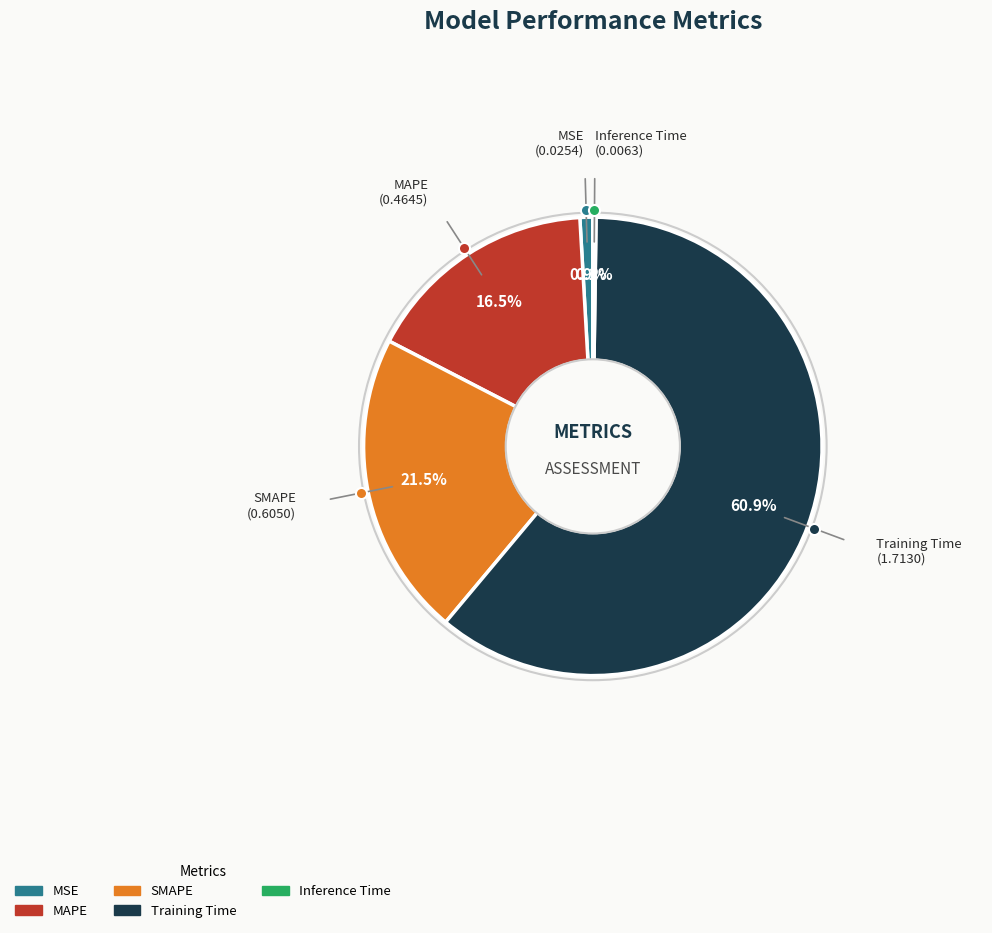

Which slice is the largest?

Training Time